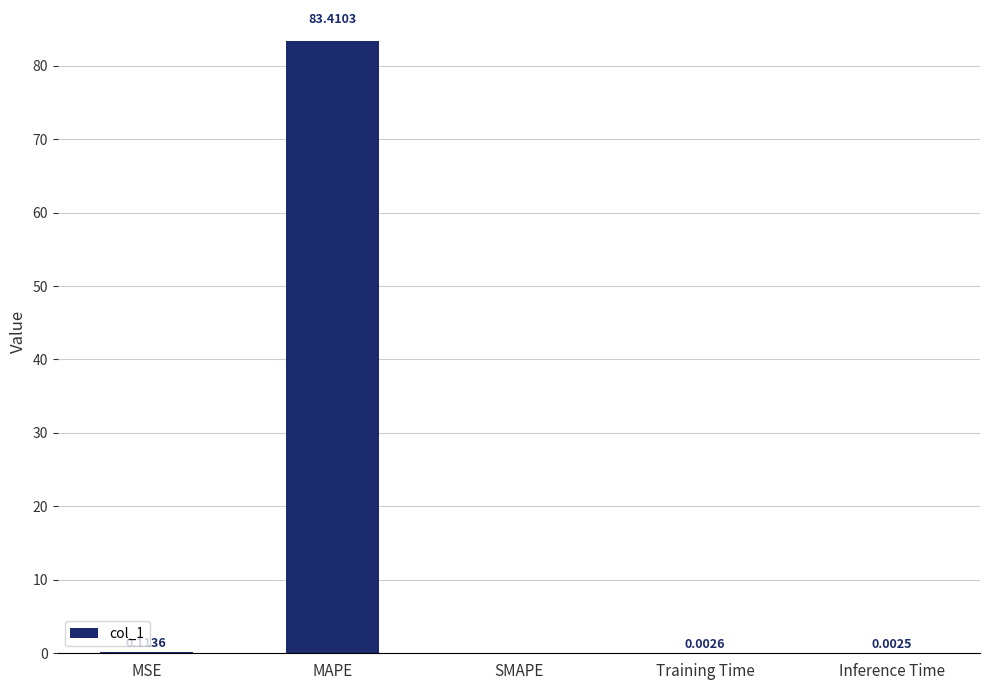

Which category has the highest value across all series?

MAPE